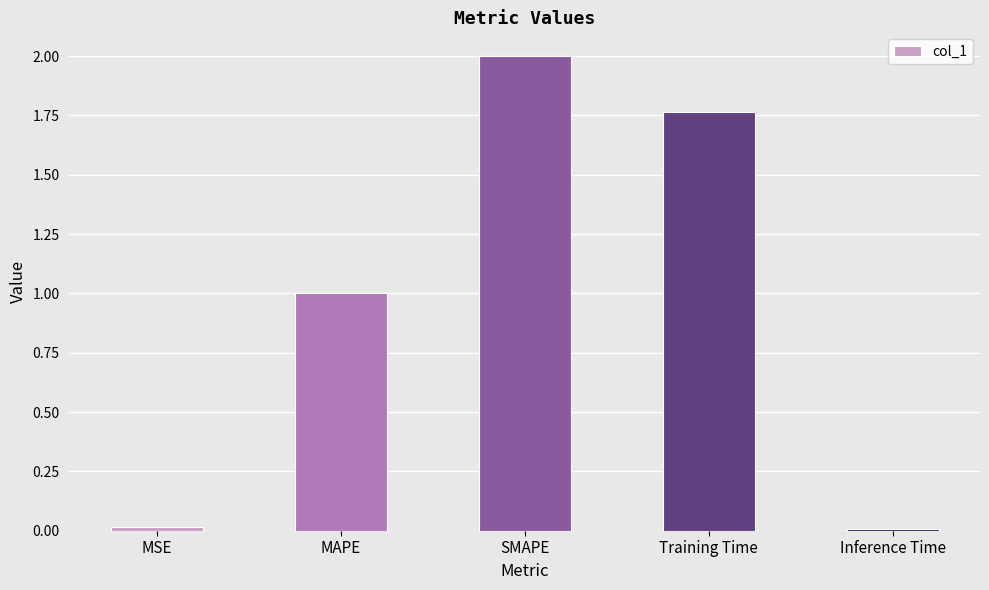

What is the difference between the second highest and second lowest values?

1.7